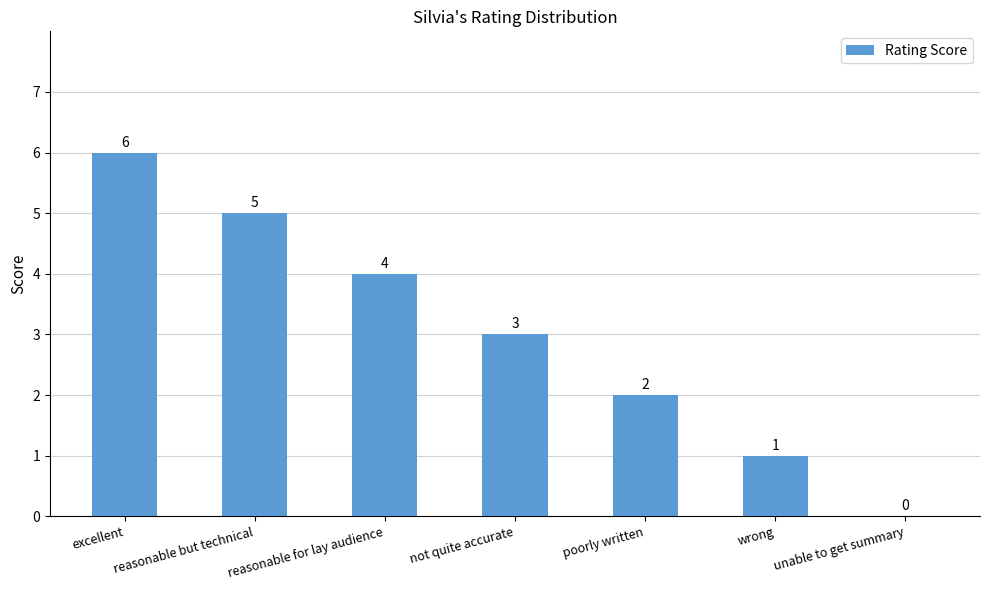

What is the maximum value shown in the chart?

6